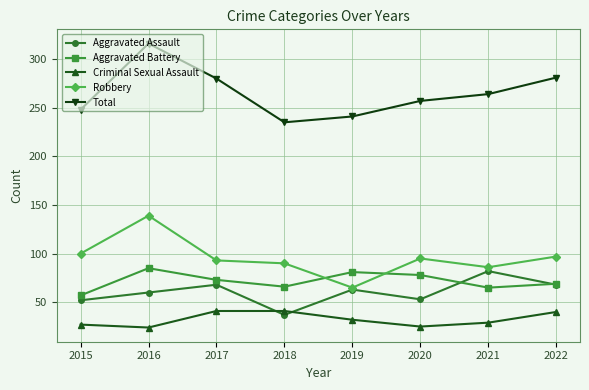

What is the lowest value of the Aggravated Assault series?

37